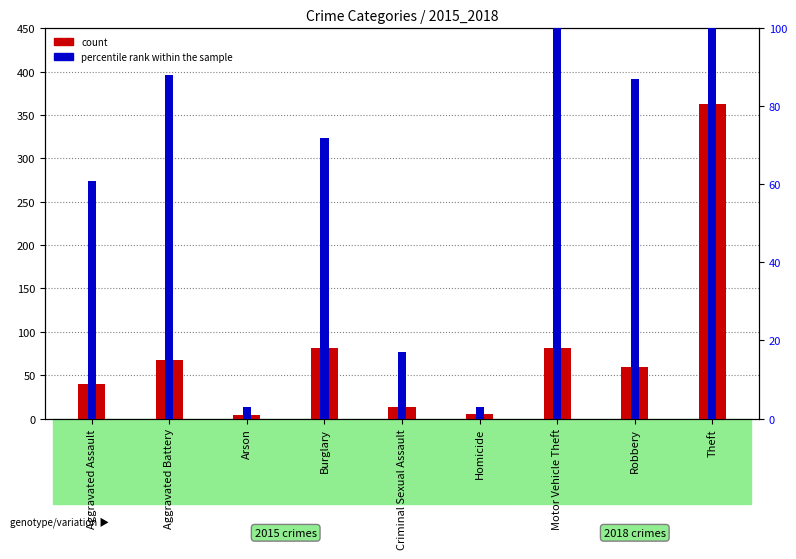

Between Burglary and Theft, which series saw the biggest shift?

percentile rank within the sample